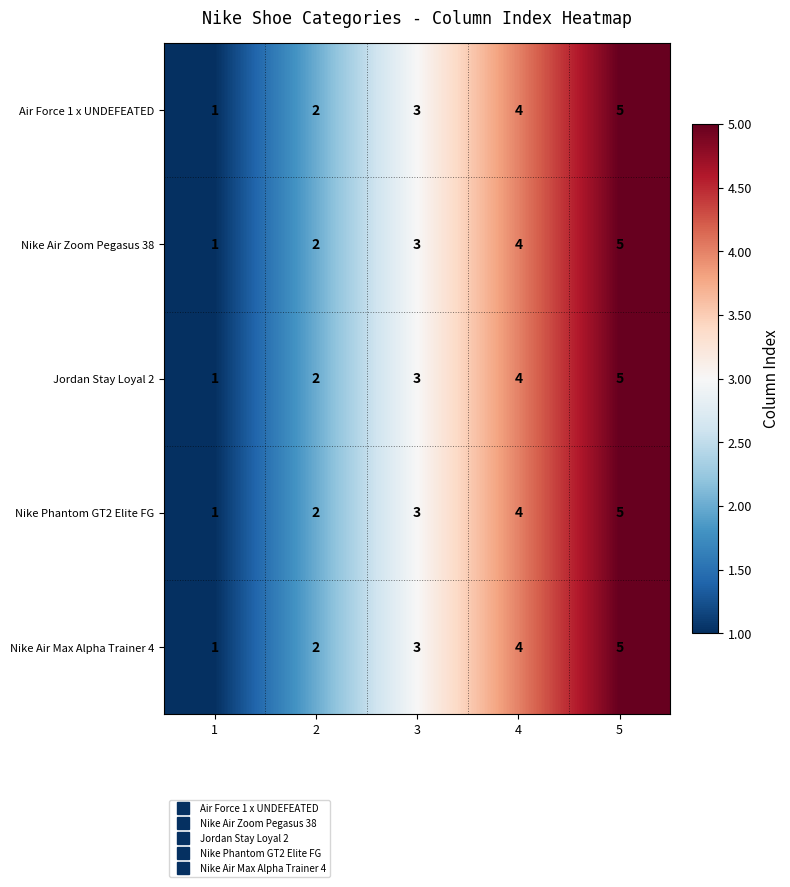

How many distinct data groups are displayed?

5